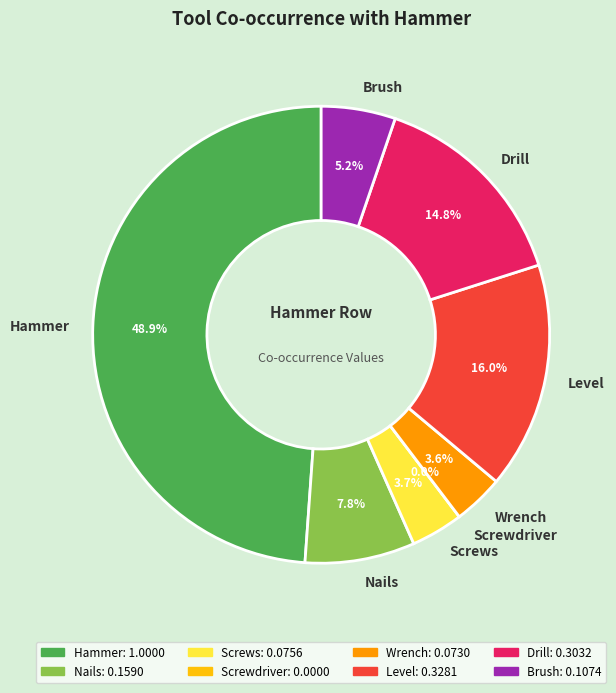

How much of the chart is everything except Nails?

92.2%